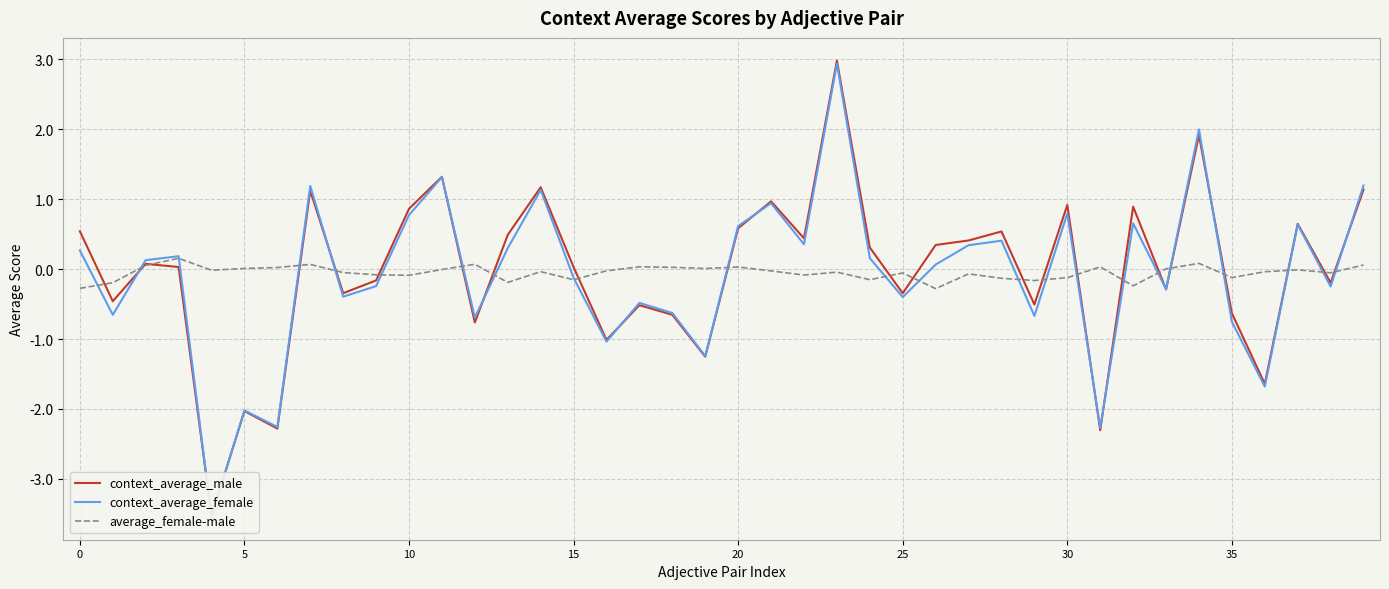

What is the minimum value for average_female-male?

-0.3